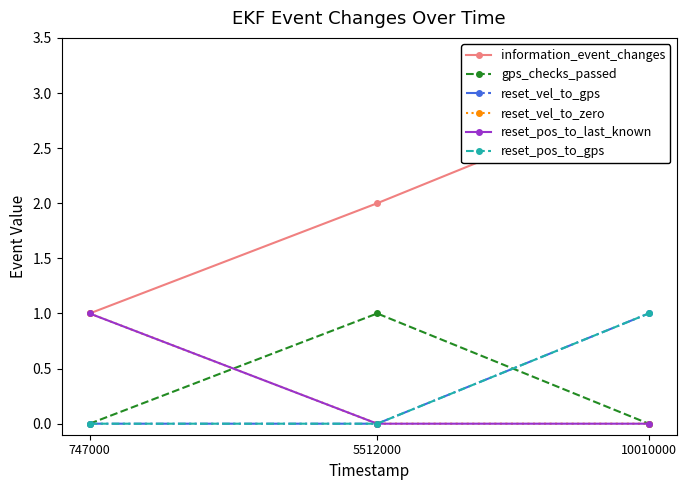

What is the difference between the gps_checks_passed values at 5512000 and 747000?

1